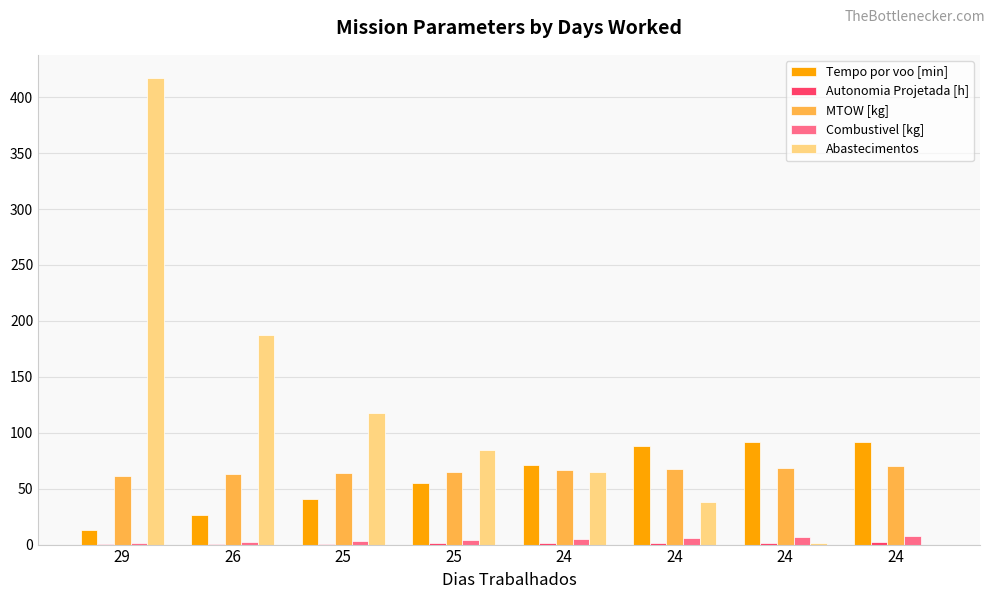

At which category does the chart reach its peak across all series?

29